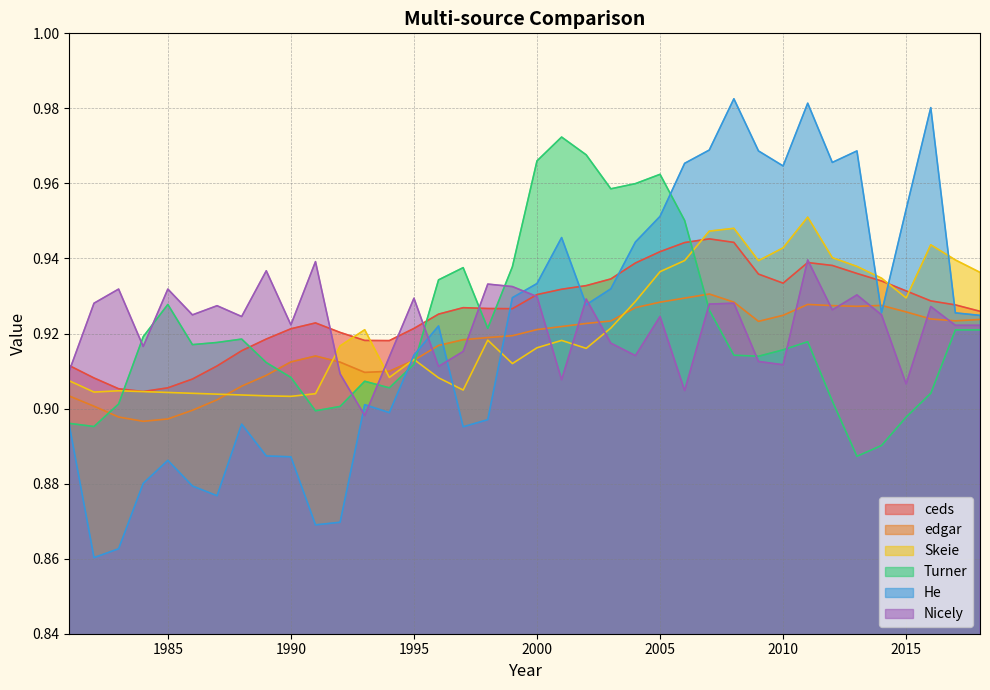

What is the sum of all Turner values?

35.0